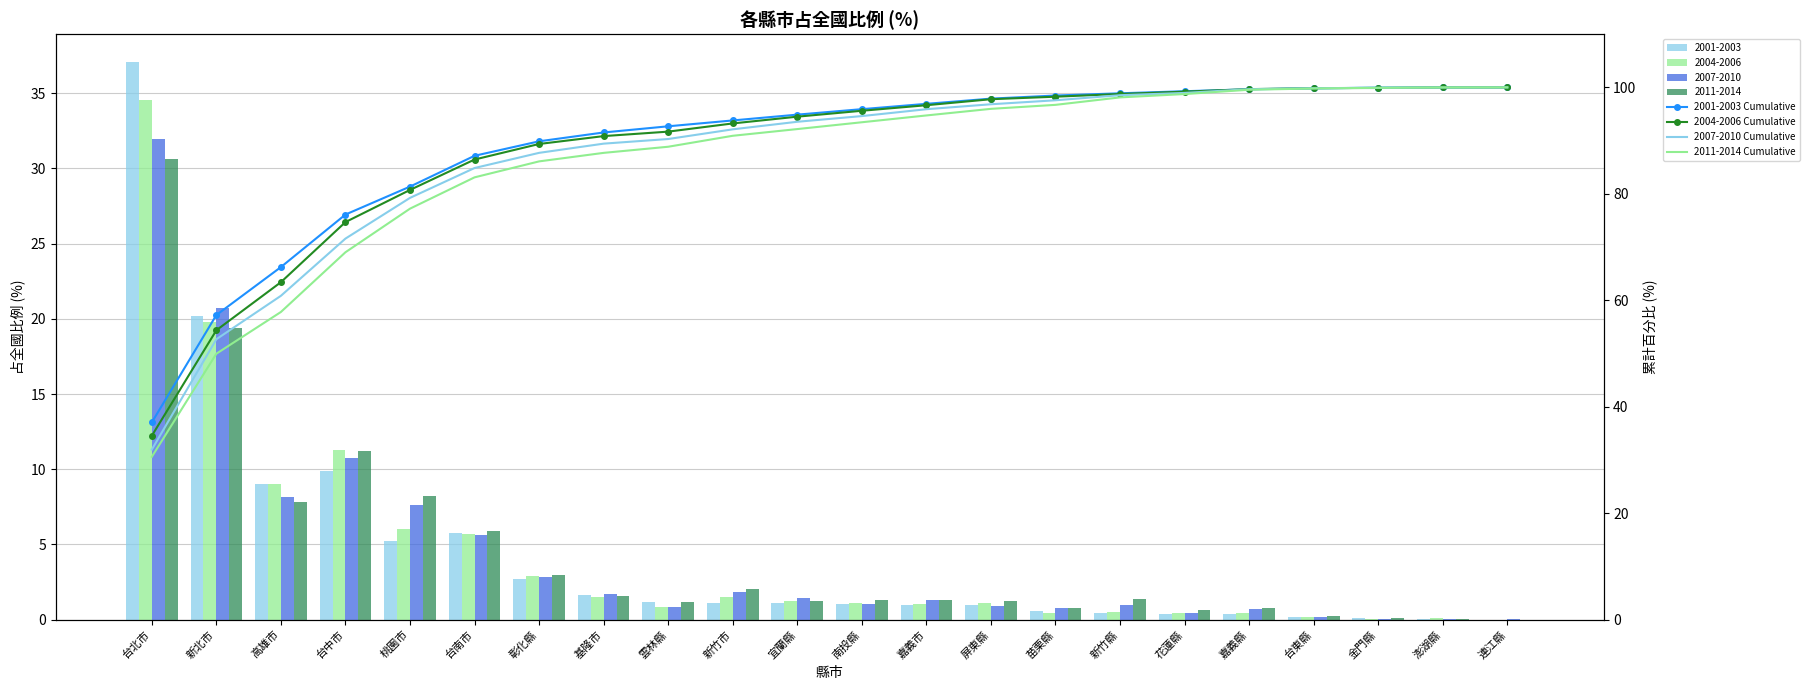

How many data points in 2001-2003 Cumulative are less than 95?

11